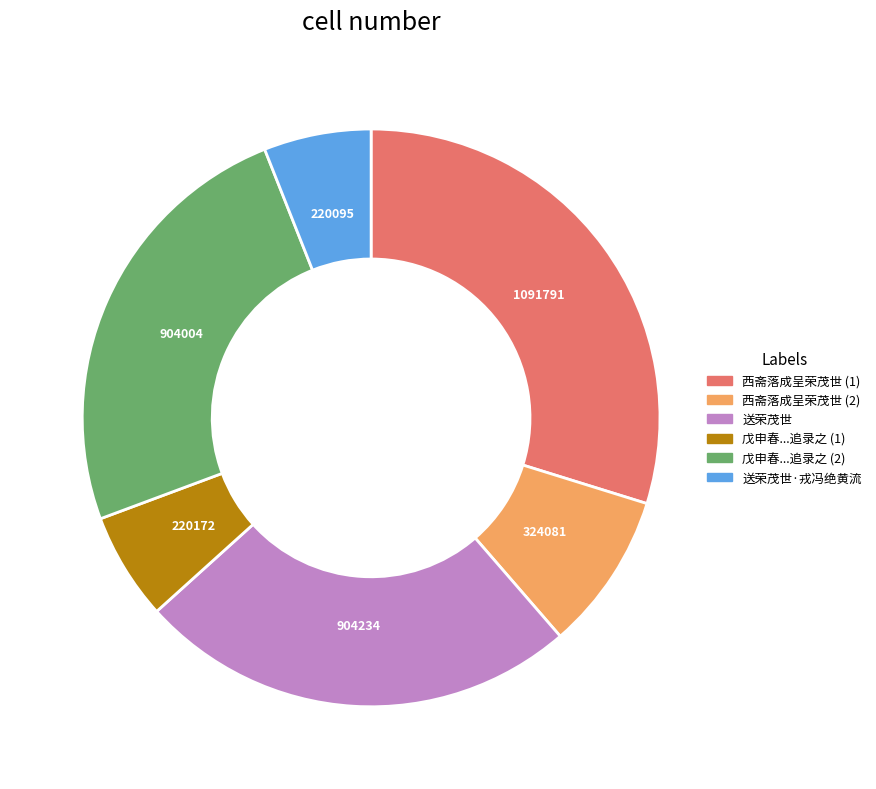

Is there any slice that represents more than half of the pie?

No